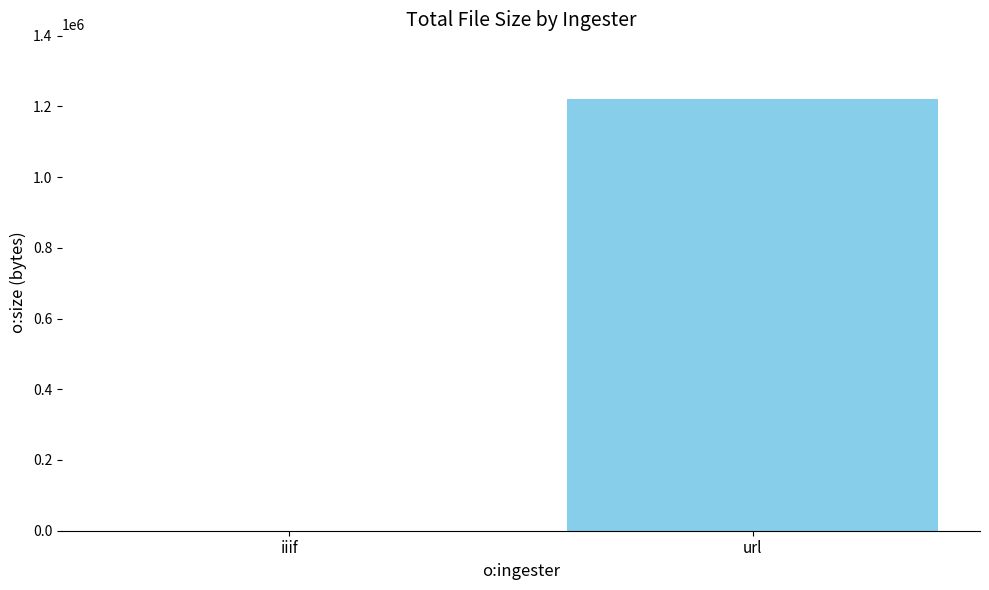

Reading right to left, extract all data points from this chart.

url=1220447	iiif=0